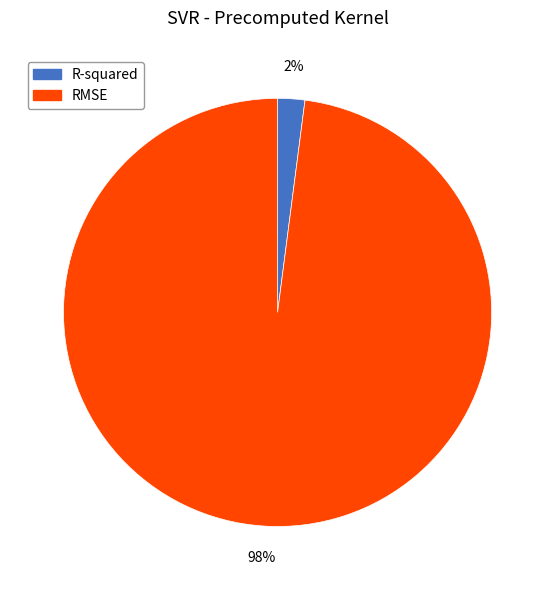

What percentage is the R-squared slice, to the nearest percent?

2%